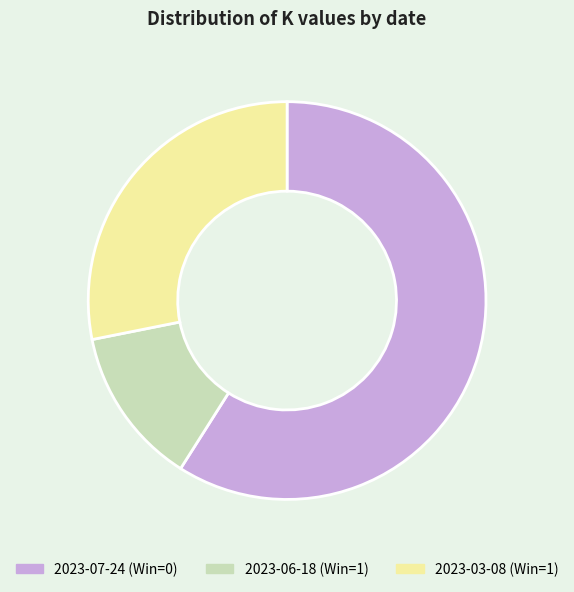

What is the largest slice in the pie chart?

2023-07-24 (Win=0)